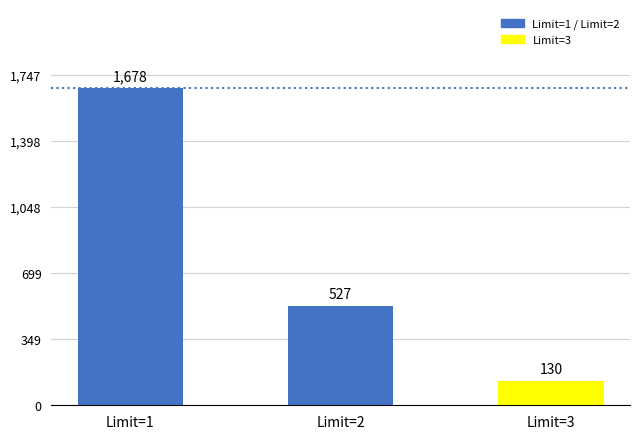

What is the ratio of the value at Limit=2 to the value at Limit=1?

0.3